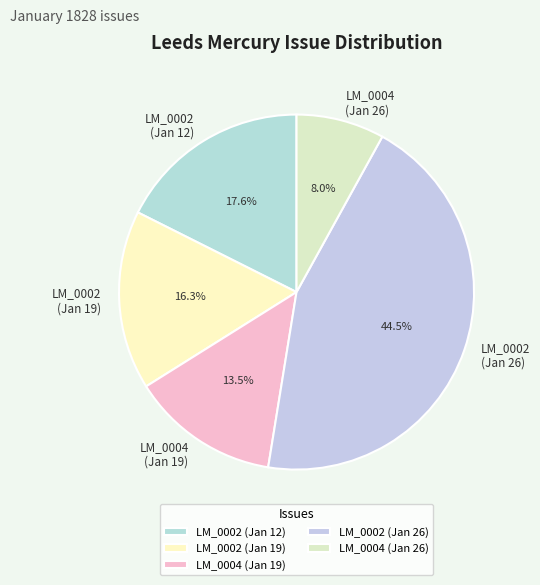

What is the largest slice in the pie chart?

LM_0002 (Jan 26)